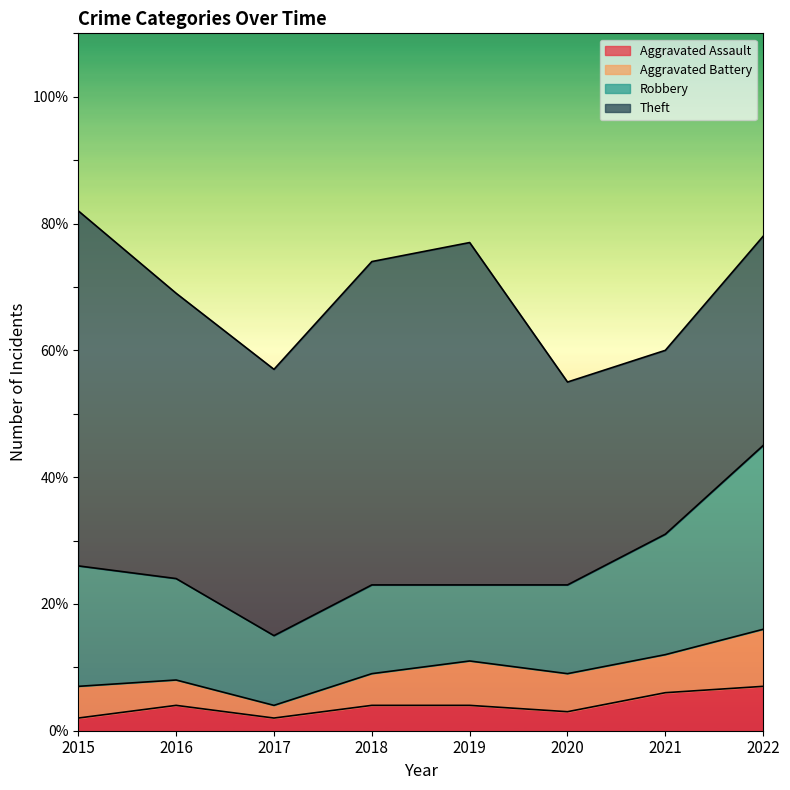

Which series has the largest total across all categories?

Theft